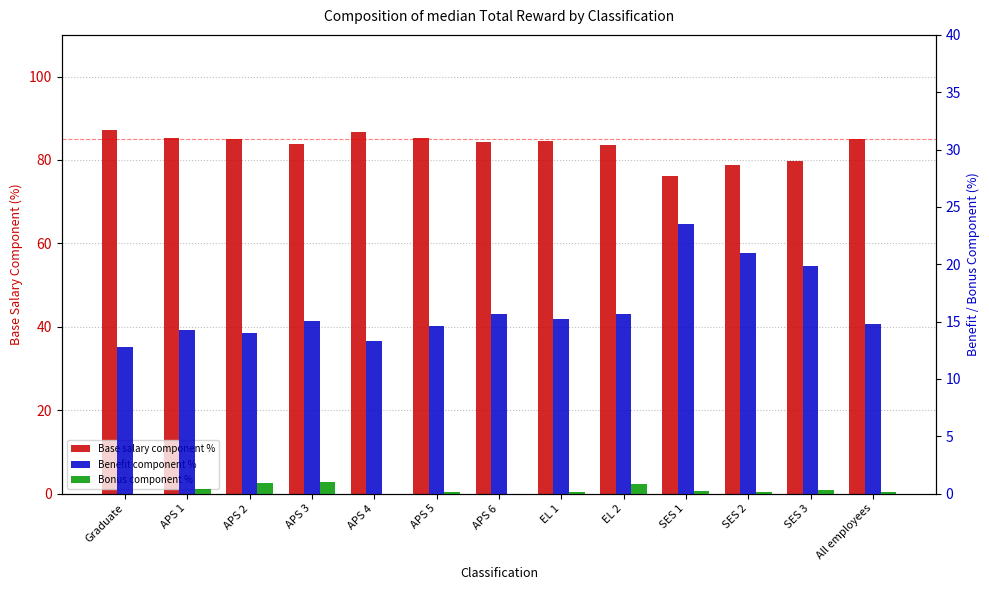

Reading right to left, what are all the values shown in this chart?

Base salary component %: All employees=85.1	SES 3=79.9	SES 2=78.9	SES 1=76.3	EL 2=83.5	EL 1=84.6	APS 6=84.3	APS 5=85.3	APS 4=86.7	APS 3=83.9	APS 2=85.1	APS 1=85.3	Graduate=87.2
Benefit component %: All employees=14.8	SES 3=19.8	SES 2=21.0	SES 1=23.5	EL 2=15.6	EL 1=15.2	APS 6=15.7	APS 5=14.6	APS 4=13.3	APS 3=15.1	APS 2=14.0	APS 1=14.3	Graduate=12.8
Bonus component %: All employees=0.1	SES 3=0.3	SES 2=0.1	SES 1=0.2	EL 2=0.8	EL 1=0.2	APS 6=0.0	APS 5=0.1	APS 4=0.0	APS 3=1.0	APS 2=0.9	APS 1=0.4	Graduate=0.0